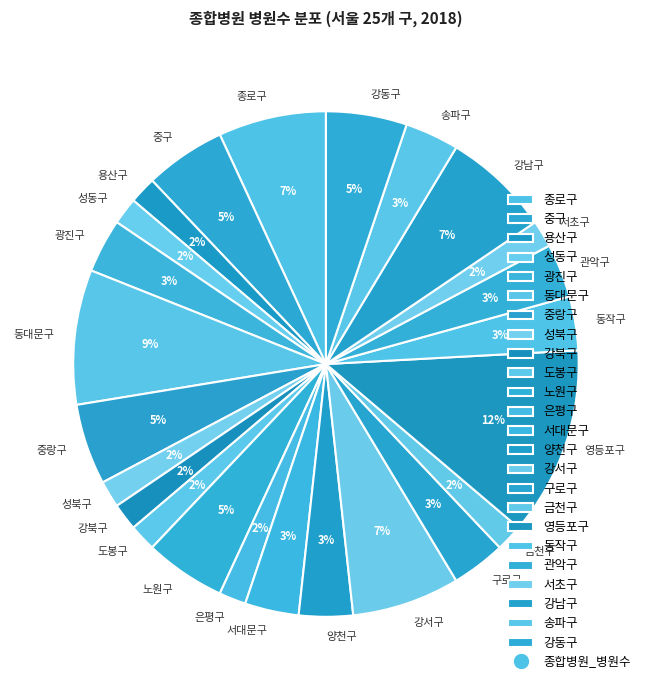

True or false: 종로구 accounts for 1% of the total.

False